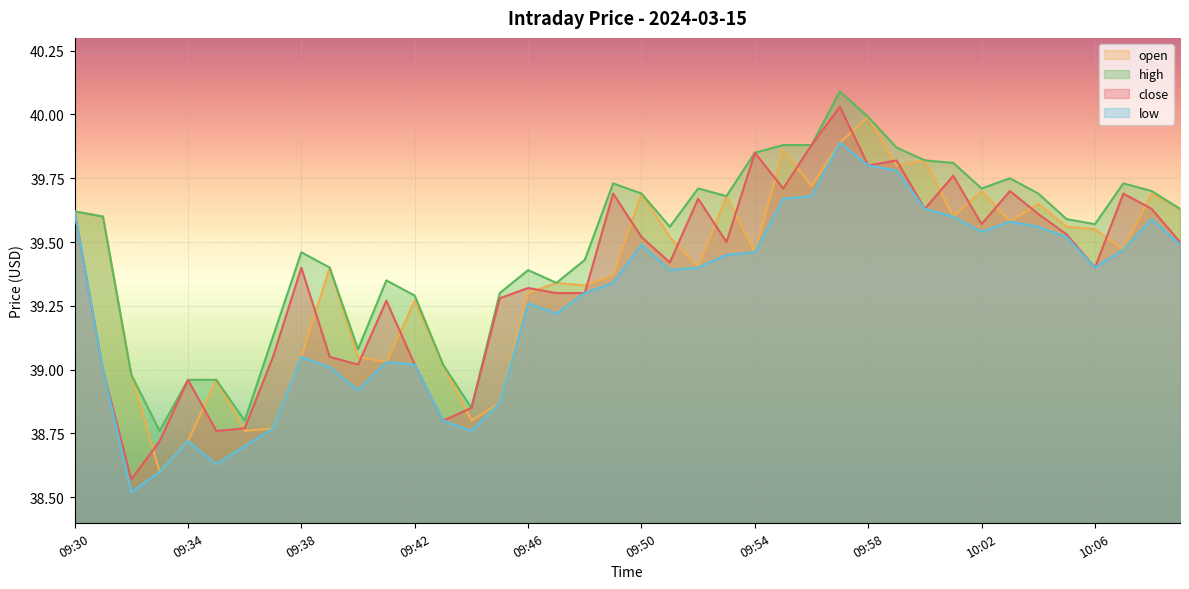

Reading right to left, list all the values displayed in this chart.

close: 10:09=39.5	10:08=39.6	10:07=39.7	10:06=39.4	10:05=39.5	10:04=39.6	10:03=39.7	10:02=39.6	10:01=39.8	10:00=39.6	09:59=39.8	09:58=39.8	09:57=40.0	09:56=39.9	09:55=39.7	09:54=39.9	09:53=39.5	09:52=39.7	09:51=39.4	09:50=39.5	09:49=39.7	09:48=39.3	09:47=39.3	09:46=39.3	09:45=39.3	09:44=38.9	09:43=38.8	09:42=39.0	09:41=39.3	09:40=39.0	09:39=39.0	09:38=39.4	09:37=39.0	09:36=38.8	09:35=38.8	09:34=39.0	09:33=38.7	09:32=38.6	09:31=39.0	09:30=39.6
high: 10:09=39.6	10:08=39.7	10:07=39.7	10:06=39.6	10:05=39.6	10:04=39.7	10:03=39.8	10:02=39.7	10:01=39.8	10:00=39.8	09:59=39.9	09:58=40.0	09:57=40.1	09:56=39.9	09:55=39.9	09:54=39.9	09:53=39.7	09:52=39.7	09:51=39.6	09:50=39.7	09:49=39.7	09:48=39.4	09:47=39.3	09:46=39.4	09:45=39.3	09:44=38.9	09:43=39.0	09:42=39.3	09:41=39.4	09:40=39.1	09:39=39.4	09:38=39.5	09:37=39.1	09:36=38.8	09:35=39.0	09:34=39.0	09:33=38.8	09:32=39.0	09:31=39.6	09:30=39.6
low: 10:09=39.5	10:08=39.6	10:07=39.5	10:06=39.4	10:05=39.5	10:04=39.6	10:03=39.6	10:02=39.5	10:01=39.6	10:00=39.6	09:59=39.8	09:58=39.8	09:57=39.9	09:56=39.7	09:55=39.7	09:54=39.5	09:53=39.5	09:52=39.4	09:51=39.4	09:50=39.5	09:49=39.3	09:48=39.3	09:47=39.2	09:46=39.3	09:45=38.9	09:44=38.8	09:43=38.8	09:42=39.0	09:41=39.0	09:40=38.9	09:39=39.0	09:38=39.0	09:37=38.8	09:36=38.7	09:35=38.6	09:34=38.7	09:33=38.6	09:32=38.5	09:31=39.0	09:30=39.6
open: 10:09=39.6	10:08=39.7	10:07=39.5	10:06=39.5	10:05=39.6	10:04=39.6	10:03=39.6	10:02=39.7	10:01=39.6	10:00=39.8	09:59=39.8	09:58=40.0	09:57=39.9	09:56=39.7	09:55=39.9	09:54=39.5	09:53=39.7	09:52=39.4	09:51=39.5	09:50=39.7	09:49=39.4	09:48=39.3	09:47=39.3	09:46=39.3	09:45=38.9	09:44=38.8	09:43=39.0	09:42=39.3	09:41=39.0	09:40=39.0	09:39=39.4	09:38=39.0	09:37=38.8	09:36=38.8	09:35=39.0	09:34=38.7	09:33=38.6	09:32=39.0	09:31=39.6	09:30=39.6